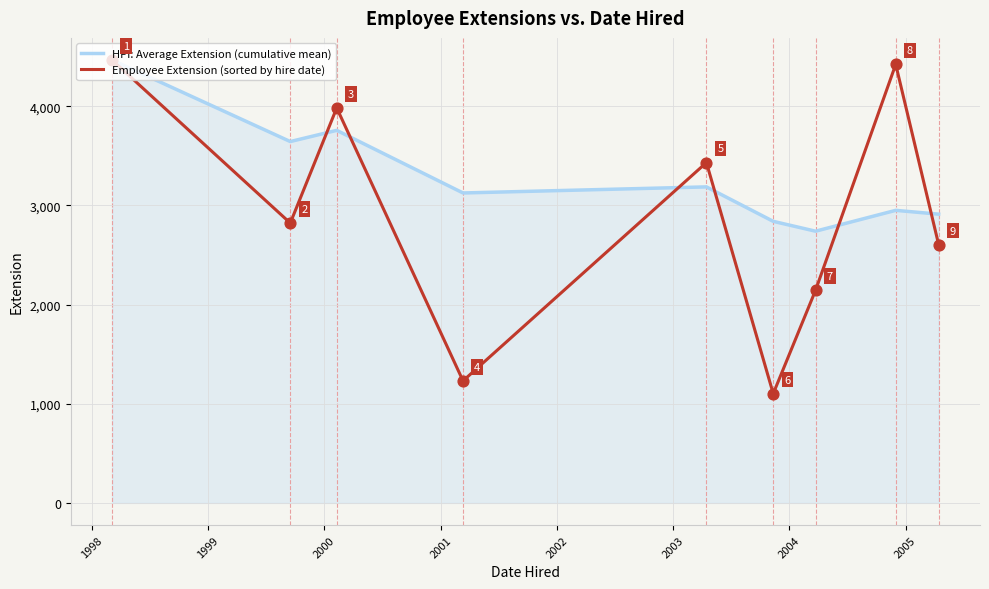

Which series has the widest spread of values?

Employee Extension (sorted by hire date)